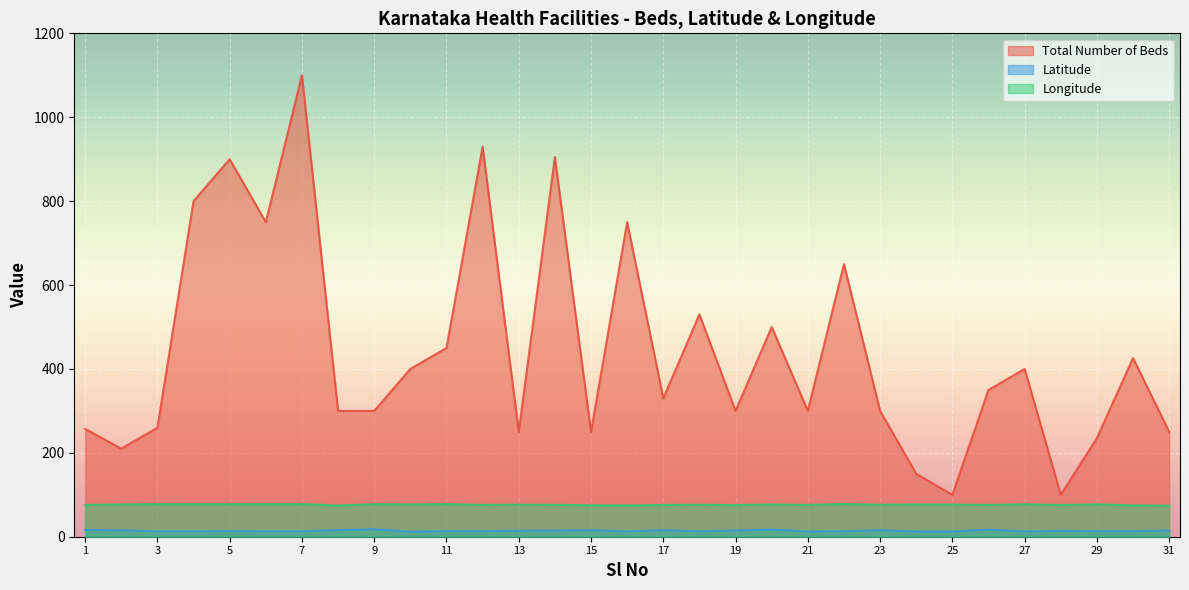

Reading left to right, extract all data points from this chart.

Total Number of Beds: 257.0	210.0	260.0	800.0	900.0	750.0	1100.0	300.0	300.0	400.0	450.0	930.0	250.0	905.0	250.0	750.0	330.0	530.0	300.0	500.0	300.0	650.0	300.0	150.0	100.0	350.0	400.0	100.0	235.0	426.0	250.0
Latitude: 16.2	15.2	13.0	12.9	13.4	13.0	13.0	15.9	17.9	11.9	13.4	13.3	14.2	14.5	15.4	12.9	15.4	13.0	14.8	17.3	12.4	13.2	15.3	12.5	12.3	16.8	12.7	13.9	13.3	13.3	14.8
Longitude: 75.7	76.9	77.6	77.5	77.4	77.6	77.7	74.5	77.5	76.9	77.7	75.8	76.4	75.9	75.1	74.9	75.6	76.1	75.4	76.9	75.7	78.1	76.2	76.9	76.6	75.7	77.3	75.6	77.1	74.8	74.2